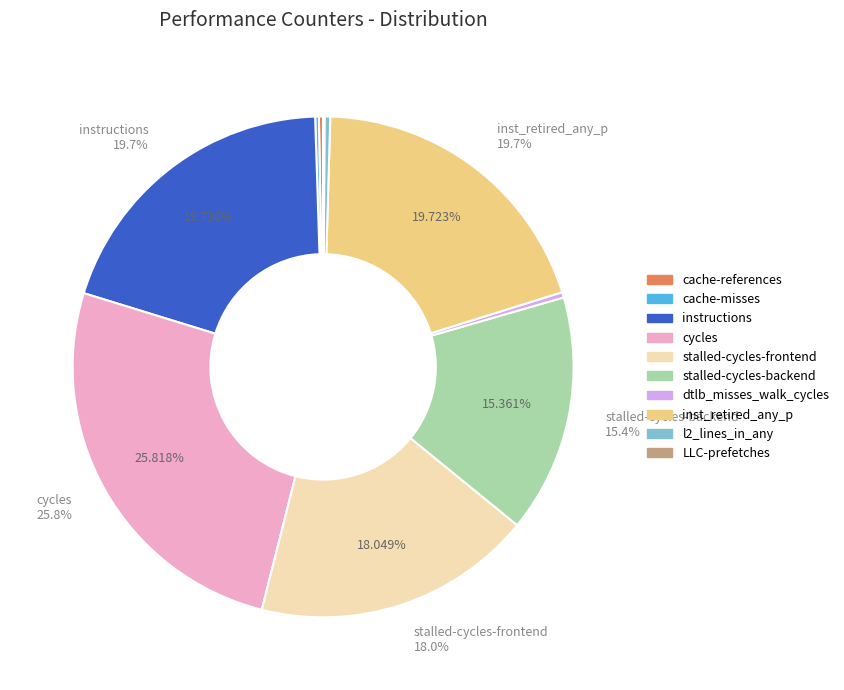

What is the largest slice in the pie chart?

cycles